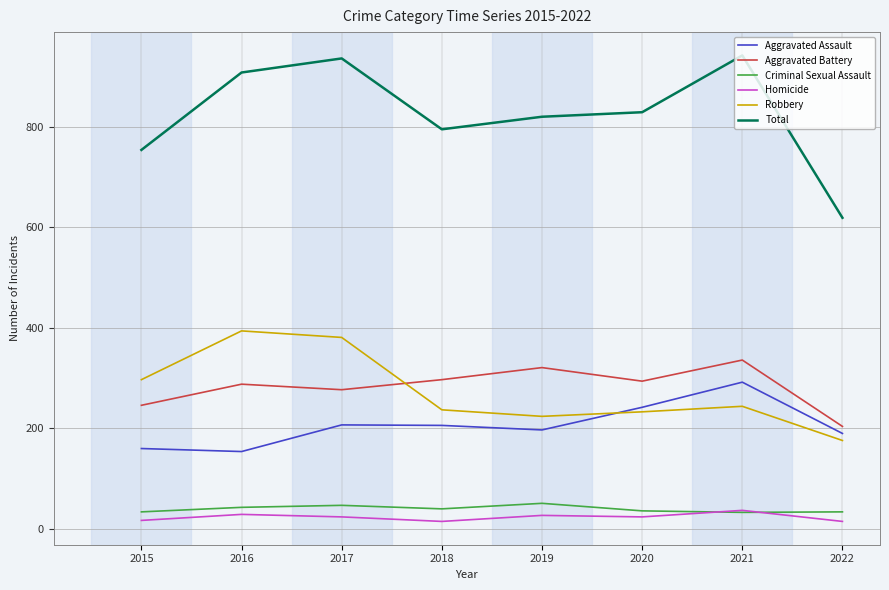

What is the maximum value for Criminal Sexual Assault?

51